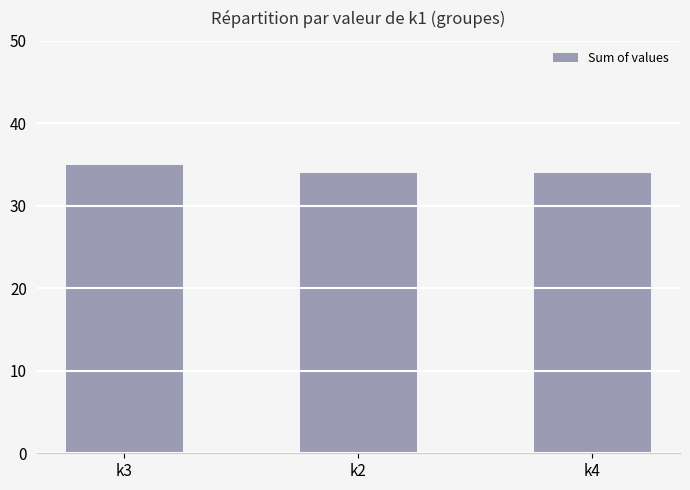

What is the sum of all values?

103